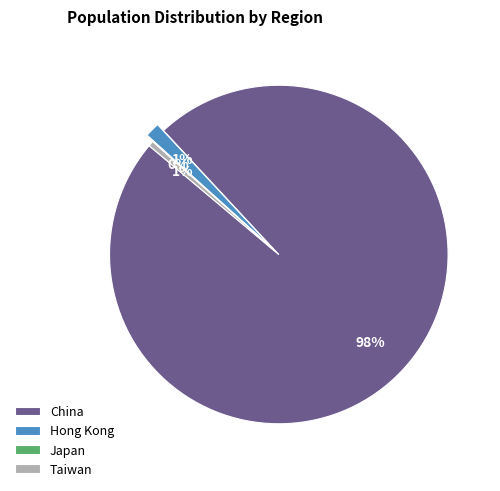

Which category has the biggest portion of the pie?

China